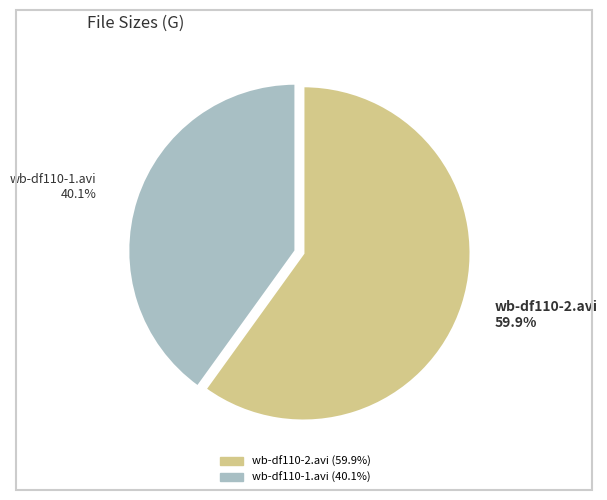

Combined, do wb-df110-1.avi and wb-df110-2.avi account for over 50%?

Yes